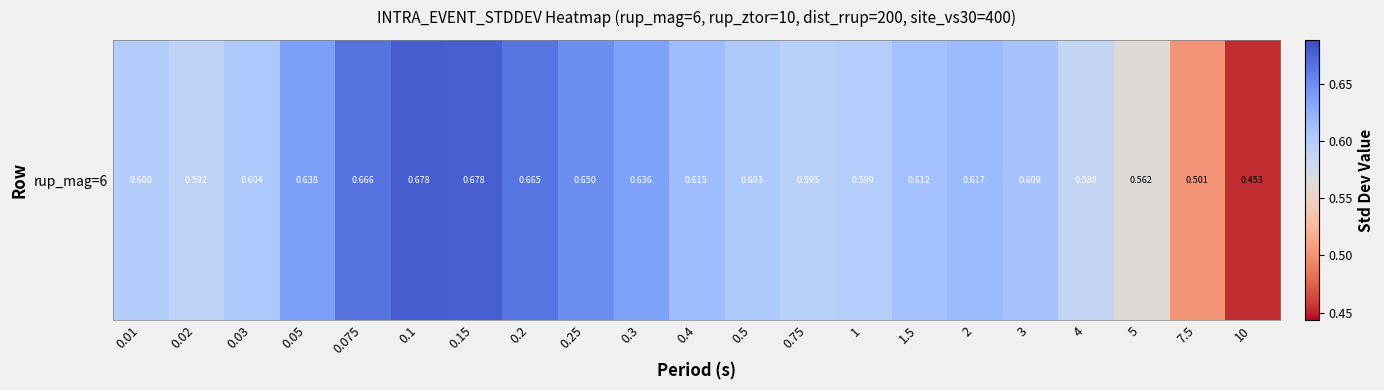

At which label is the value closest to 0?

10